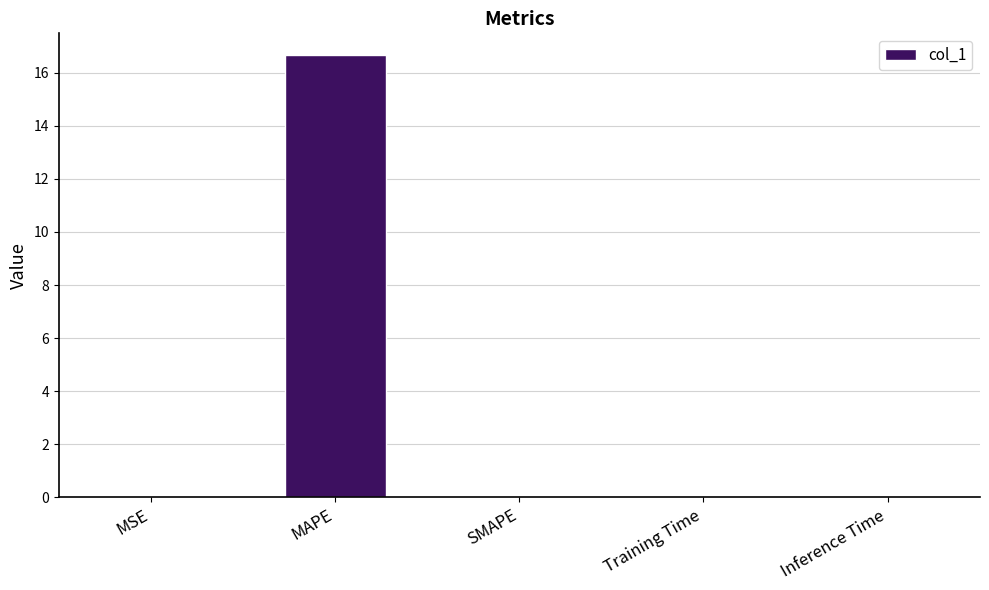

Which category has the highest value across all series?

MAPE